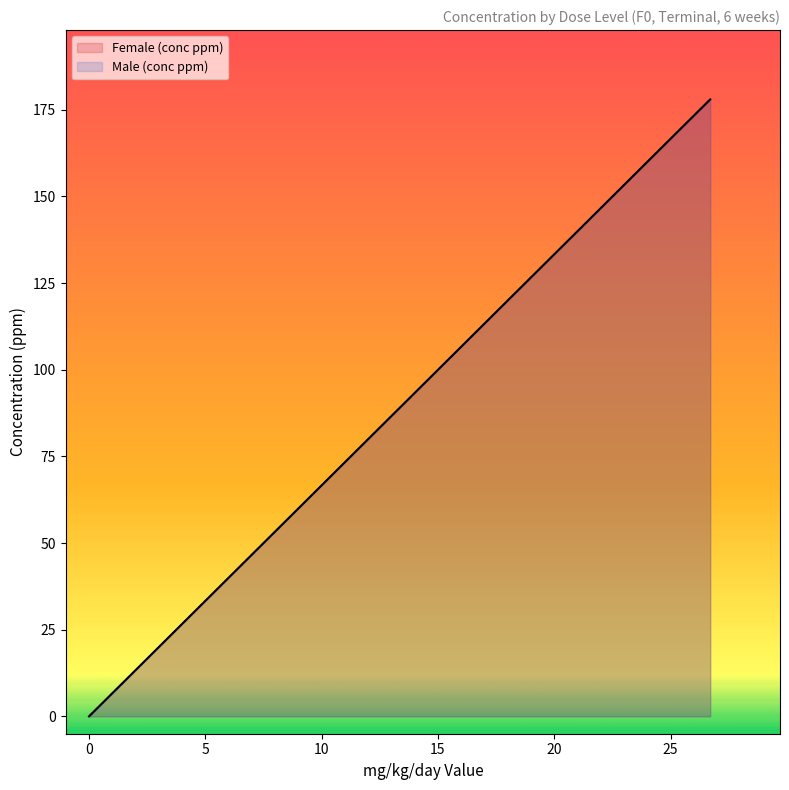

Between dose_level 1 and dose_level 4, which is larger?

dose_level 4